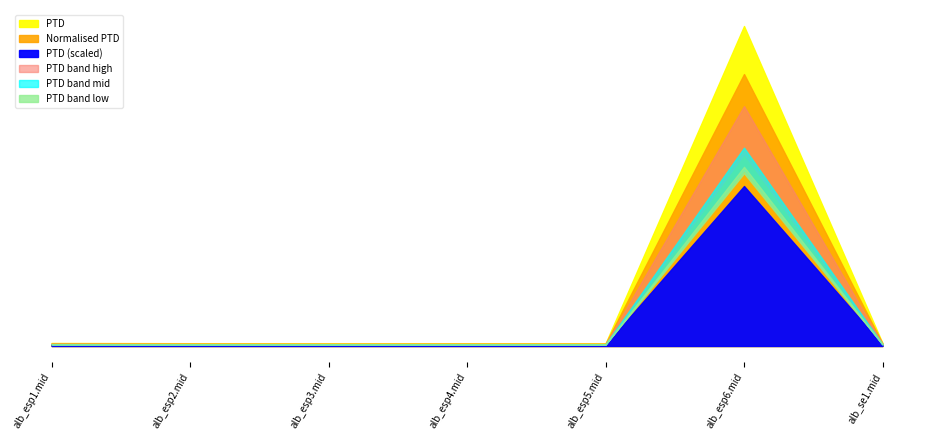

What is the total value across all series at alb_esp6.mid?

2950.4